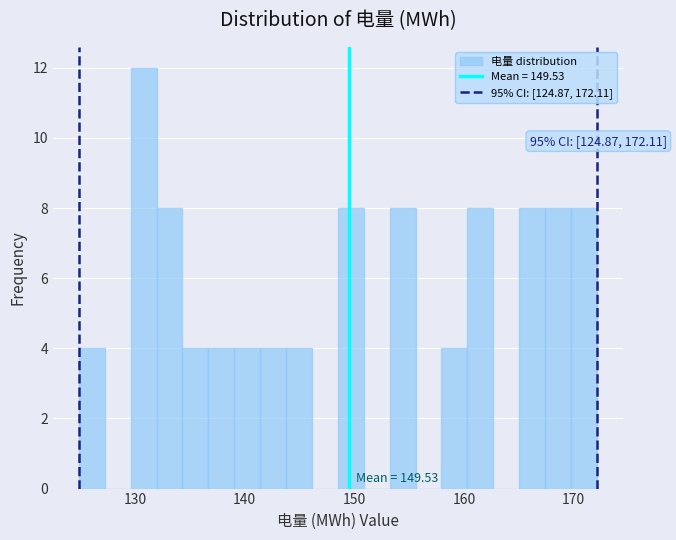

Read against the x-axis, roughly where is the centre of the tallest bar?

131